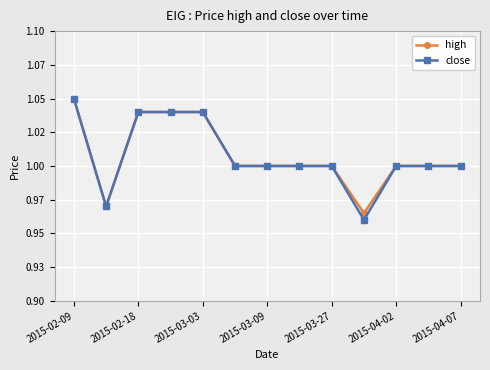

What is the difference between the second highest and minimum values in the close series?

0.1